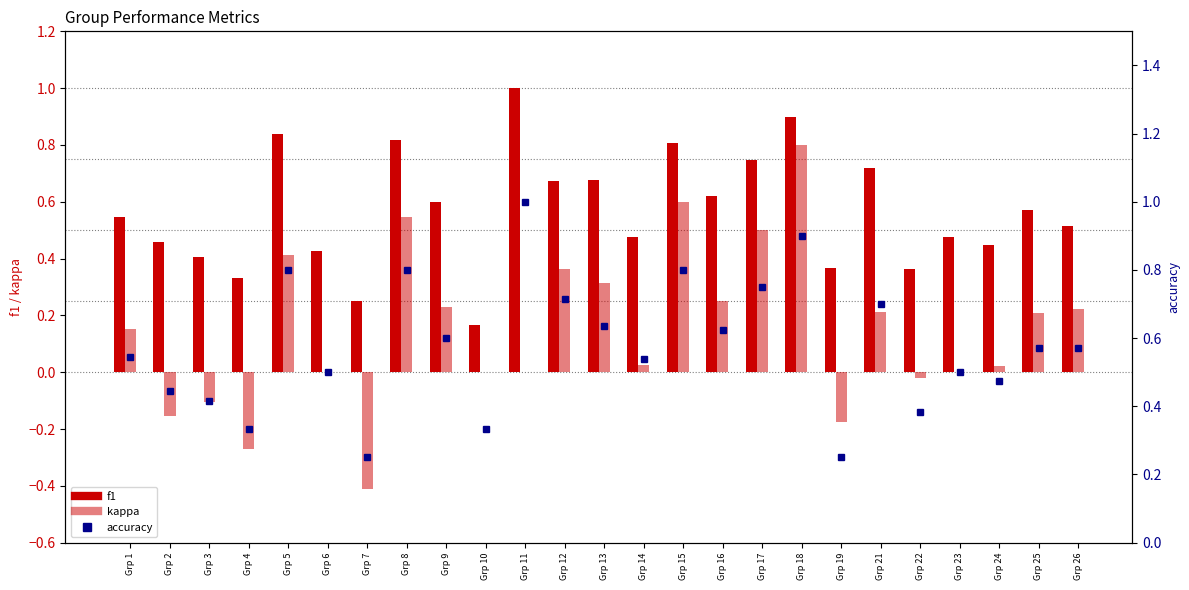

Between Grp 24 and Grp 22, which is larger?

Grp 24